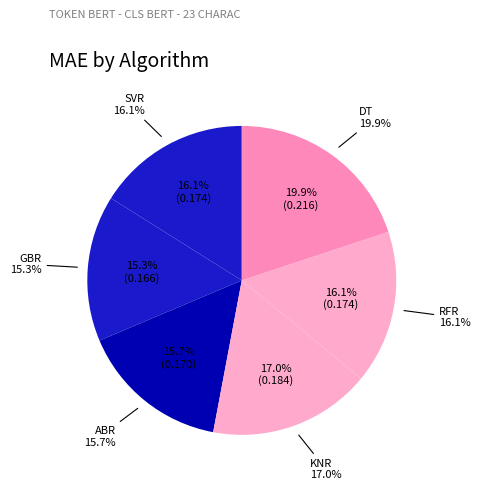

Combined, what portion of the pie is KNR and GBR?

32.3%